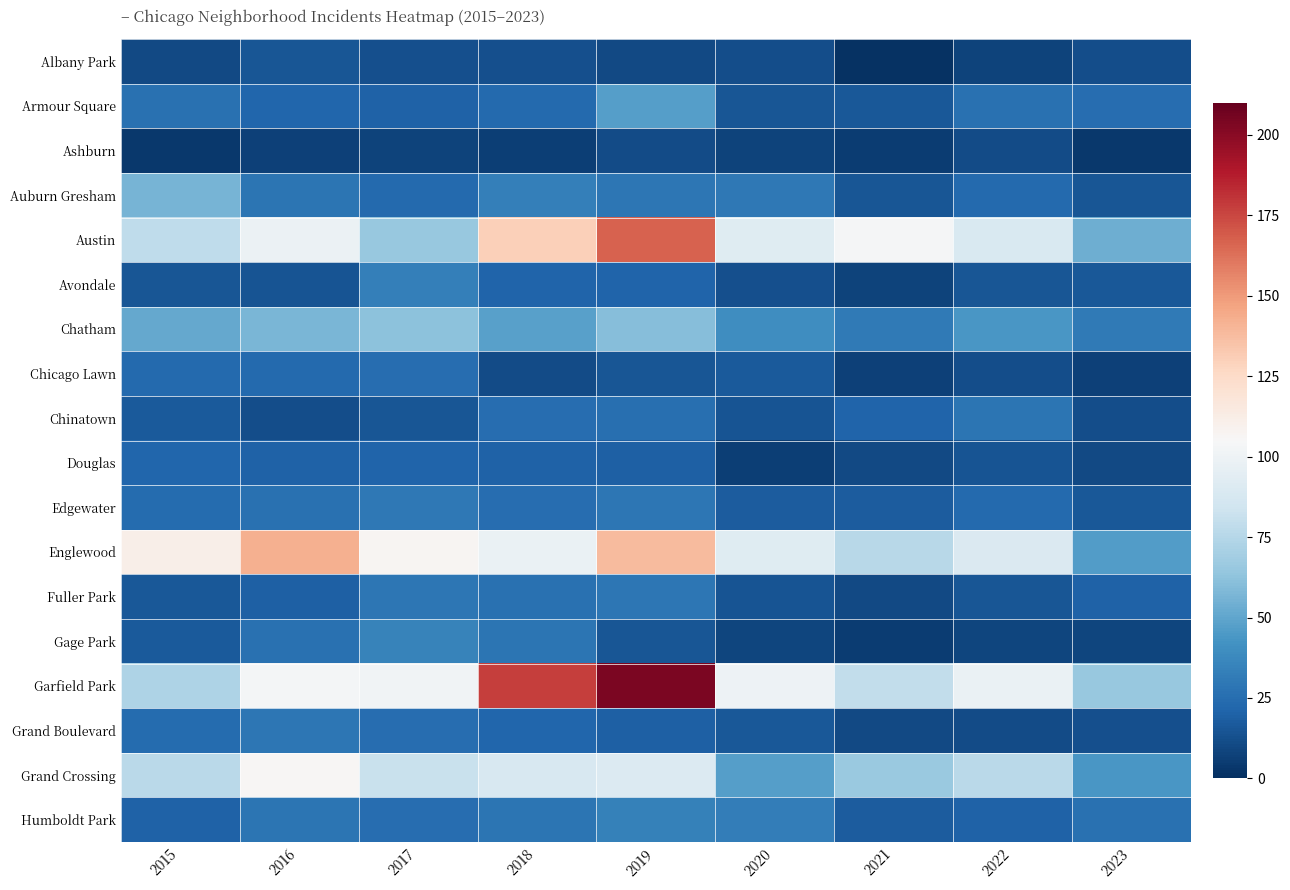

Which series has the widest spread of values?

Garfield Park